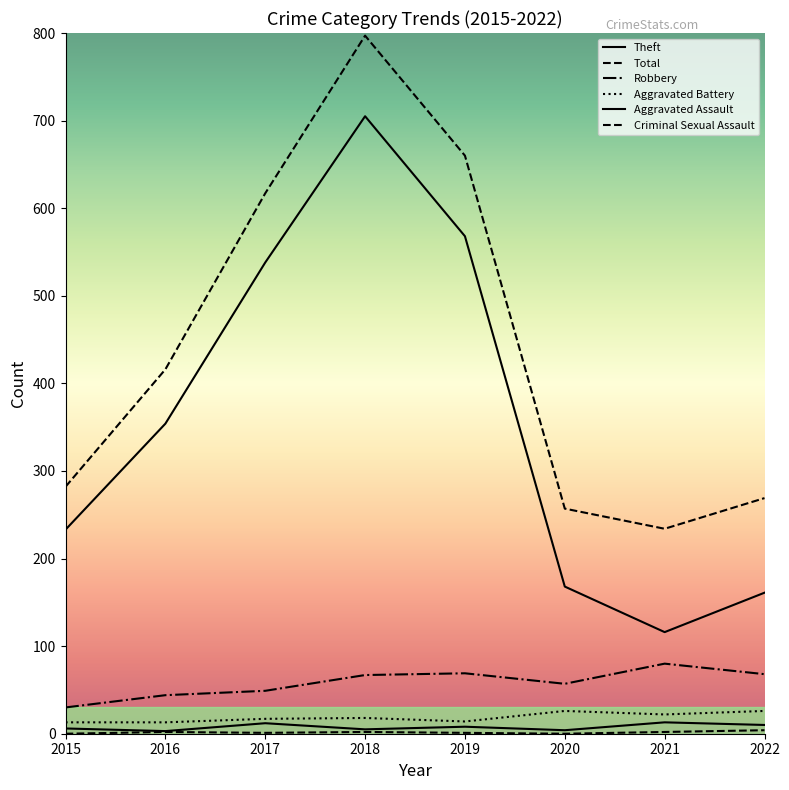

What is the average value of the Aggravated Battery series?

19